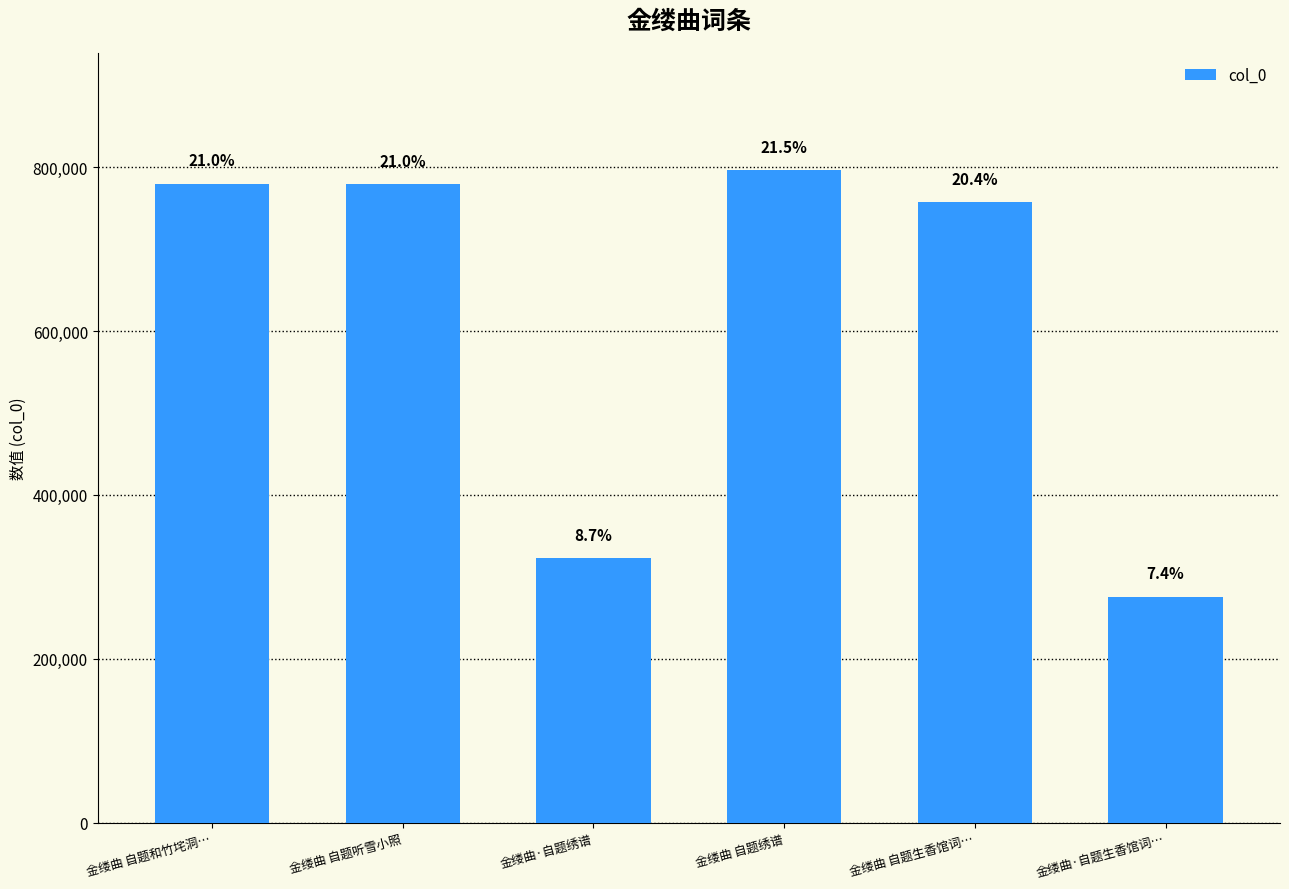

Does the chart contain any negative values?

No